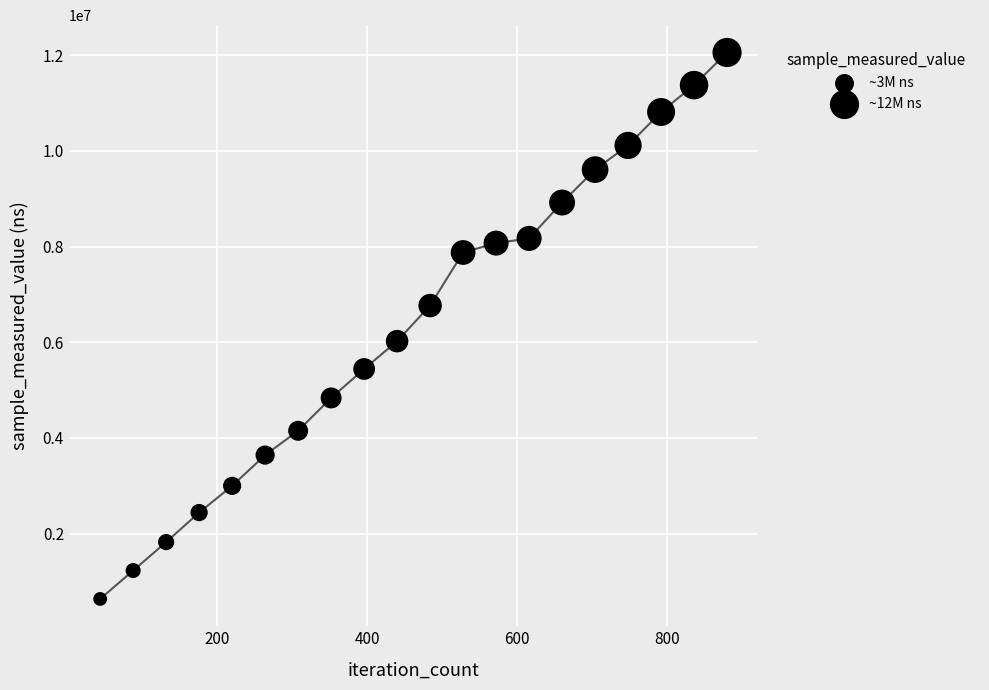

What is the range of X values (max minus min)?

836